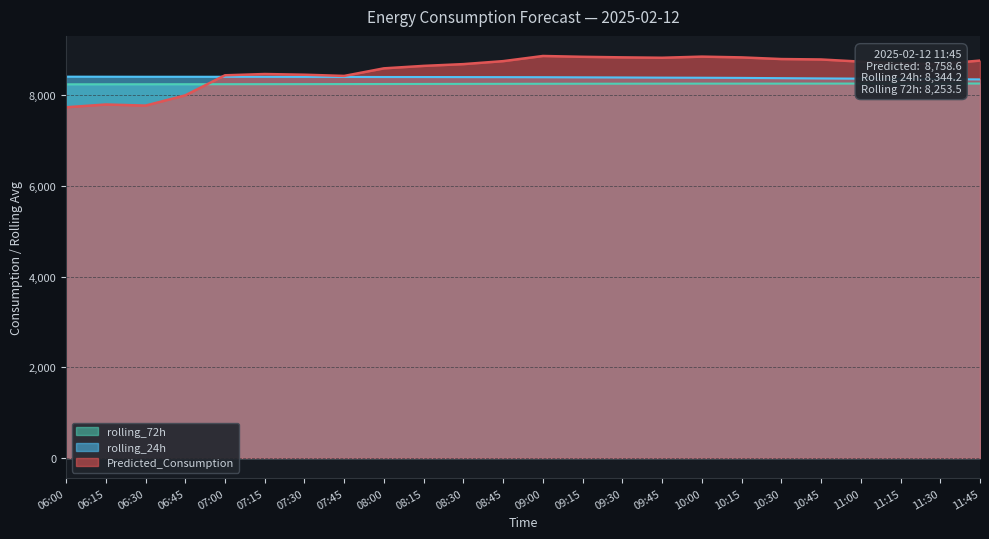

Reading left to right, extract all data points from this chart.

Predicted_Consumption: 7729.6	7791.0	7766.6	7992.5	8434.7	8462.3	8447.4	8420.9	8587.7	8641.9	8680.8	8746.5	8859.9	8841.9	8829.7	8820.9	8845.9	8828.9	8792.6	8783.1	8735.3	8695.1	8686.2	8758.6
rolling_24h: 8404.5	8403.5	8402.5	8402.3	8401.7	8400.6	8399.1	8398.7	8396.8	8396.3	8395.0	8393.8	8392.2	8389.3	8386.6	8383.1	8380.6	8377.1	8371.2	8365.6	8360.6	8354.9	8349.6	8344.2
rolling_72h: 8236.0	8236.7	8237.2	8237.8	8238.3	8239.1	8239.9	8241.1	8242.3	8243.7	8245.0	8246.3	8247.5	8248.5	8249.4	8250.2	8251.0	8251.0	8251.1	8251.7	8252.3	8252.8	8253.1	8253.5